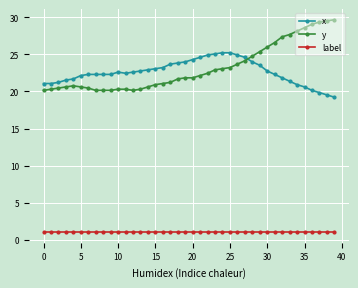

What is the minimum value for y?

20.2